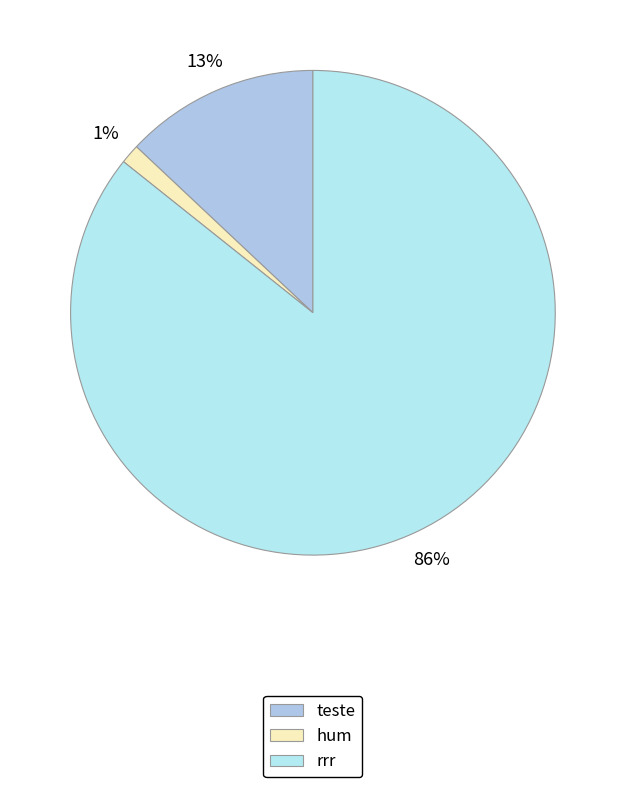

True or false: teste accounts for 19% of the total.

False